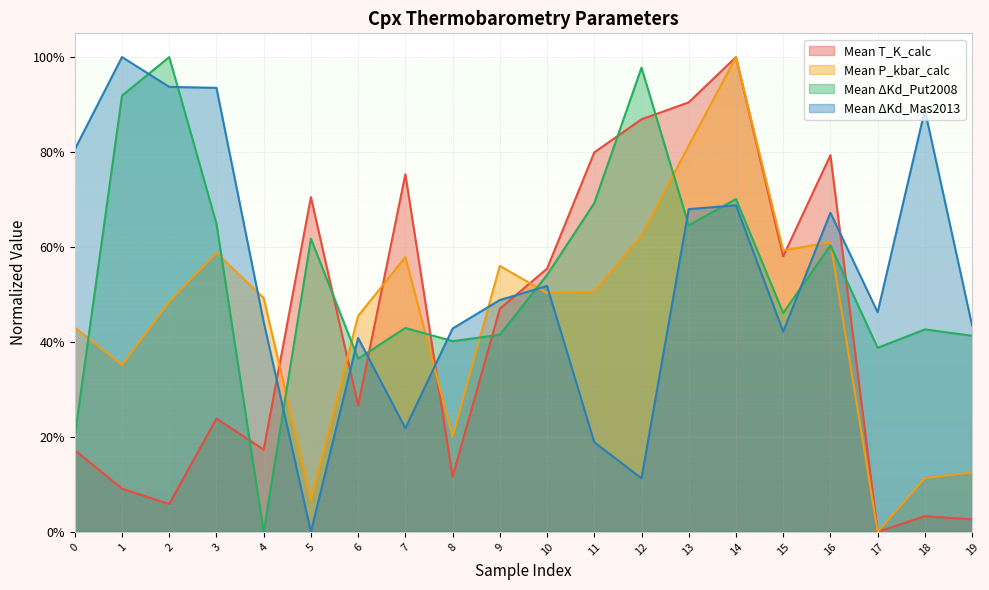

How many lines are shown in the chart?

4